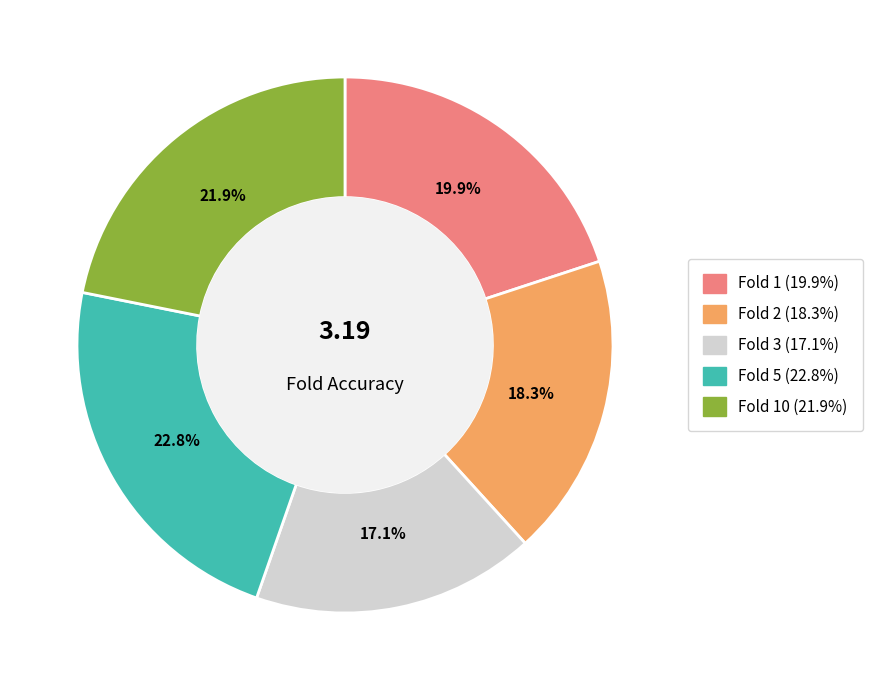

Is there any slice that represents more than half of the pie?

No